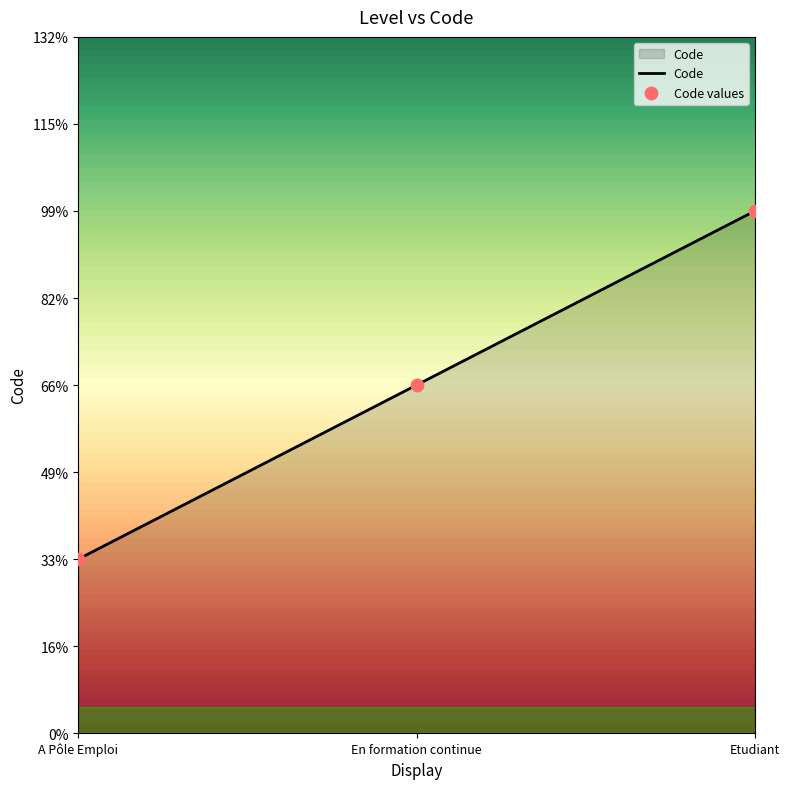

Which has a higher value, A Pôle Emploi or Etudiant?

Etudiant